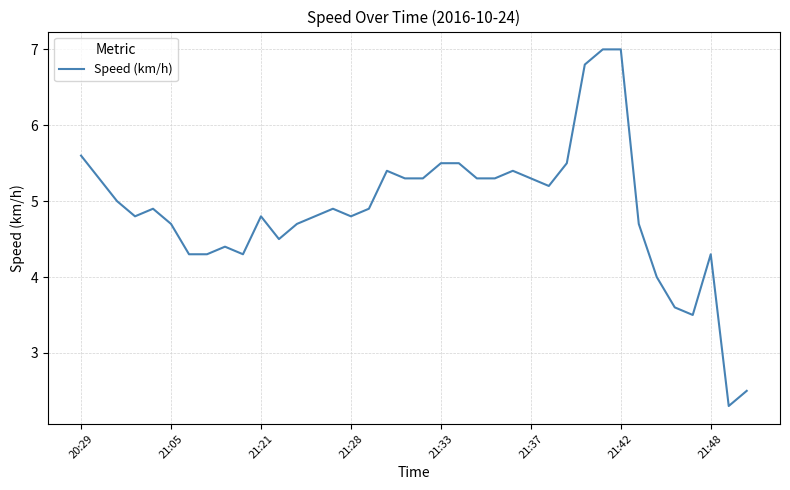

What is the greatest value displayed?

7.0